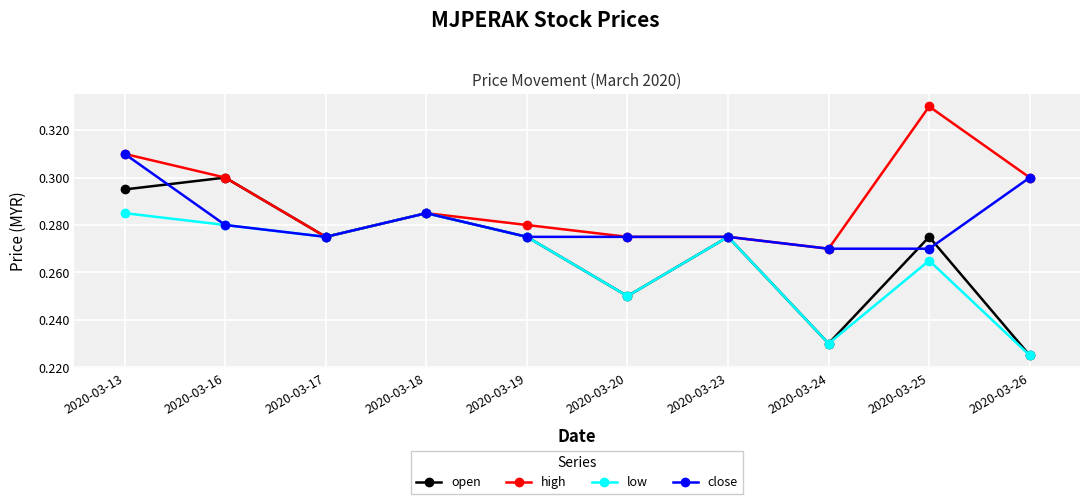

At how many categories does at least one series exceed 0?

10